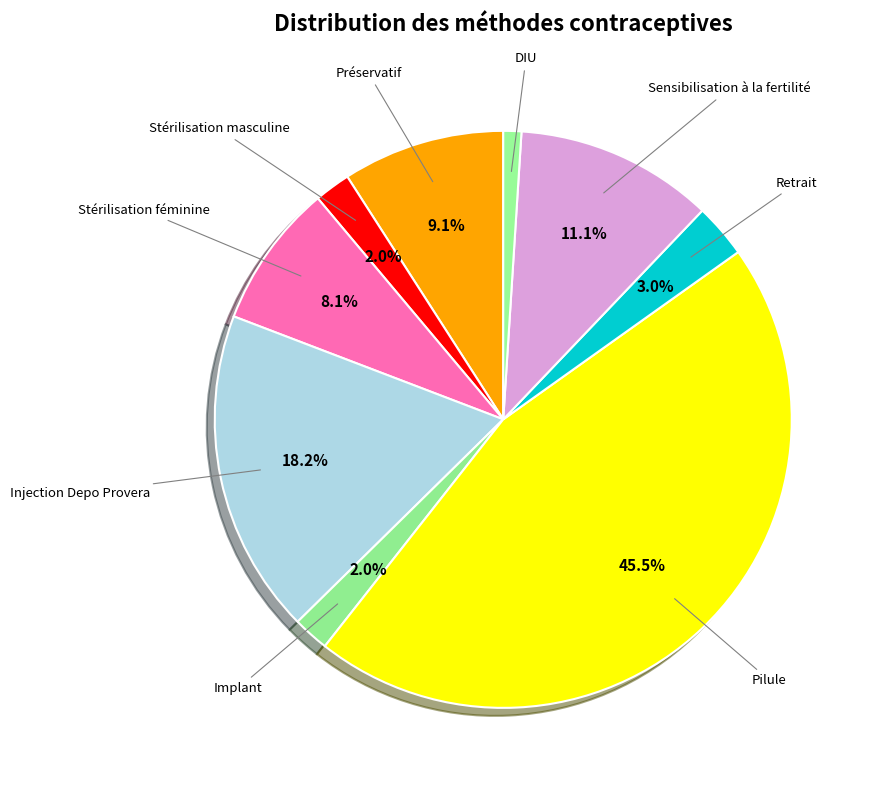

Which has a higher value, Sensibilisation à la fertilité or Stérilisation masculine?

Sensibilisation à la fertilité